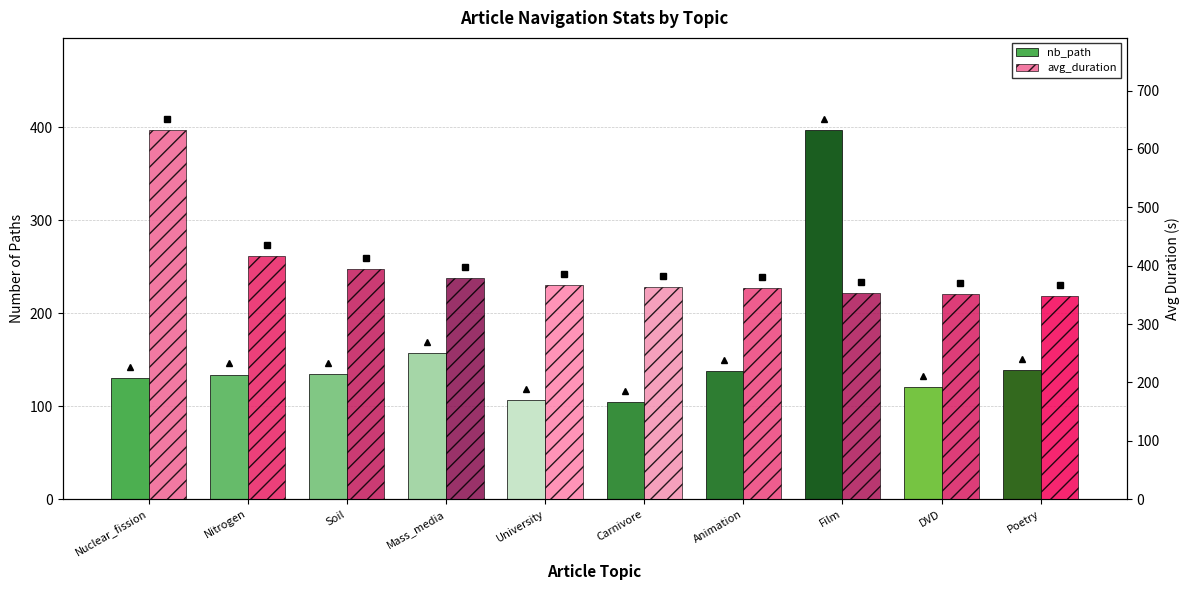

Count the number of data series in this chart.

2